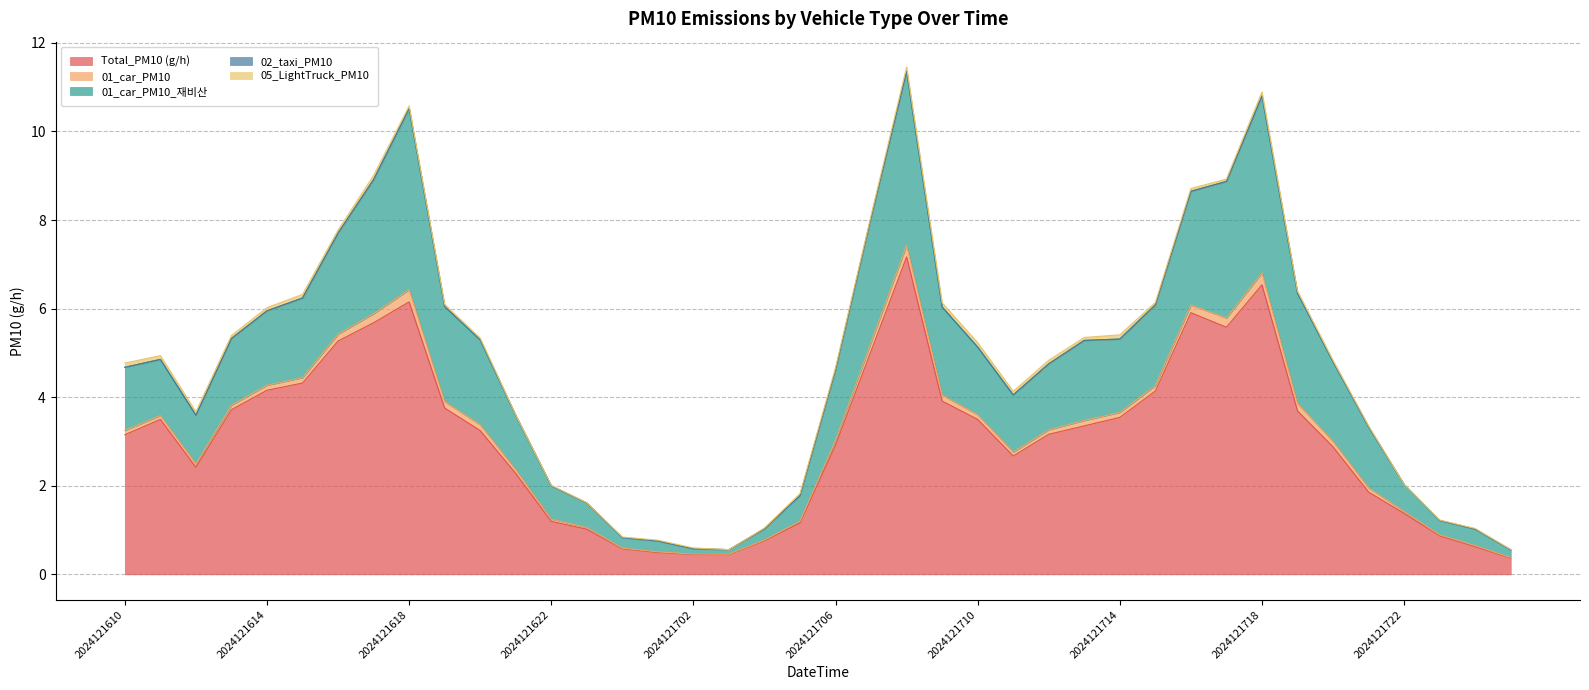

What is the sum of the Total_PM10 (g/h) values at 2024121612 and 2024121719?

6.1